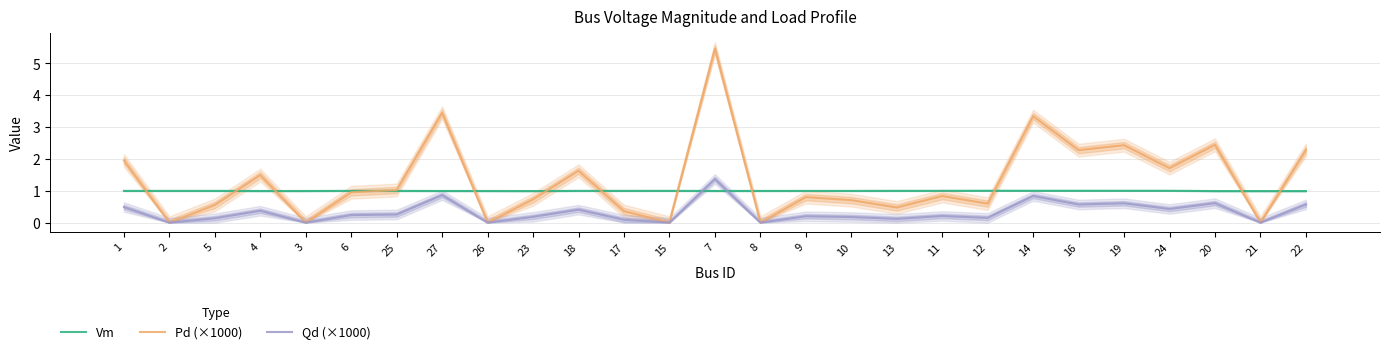

True or false: Qd (×1000) has a value of 0.2 at 10.

True